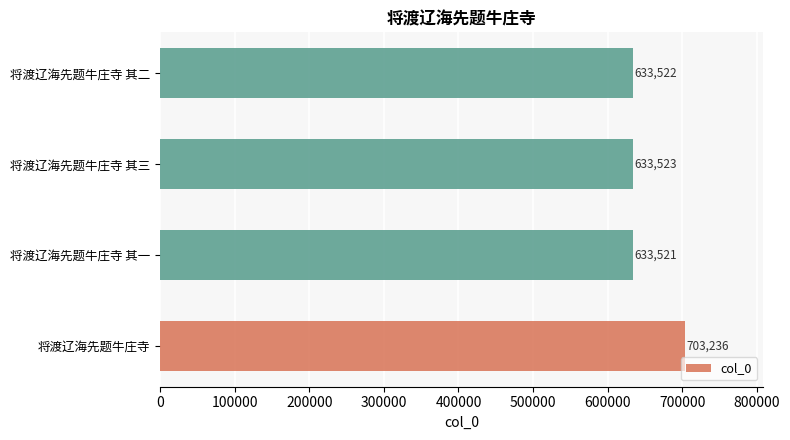

Reading top to bottom, extract all data points from this chart.

633522	633523	633521	703236